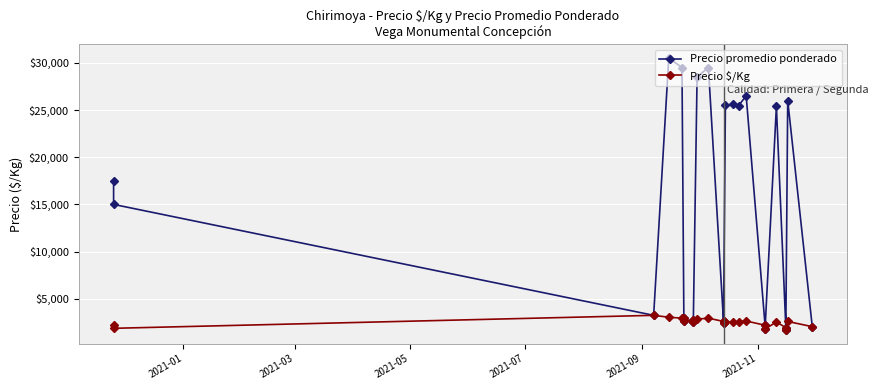

How many lines are shown in the chart?

2